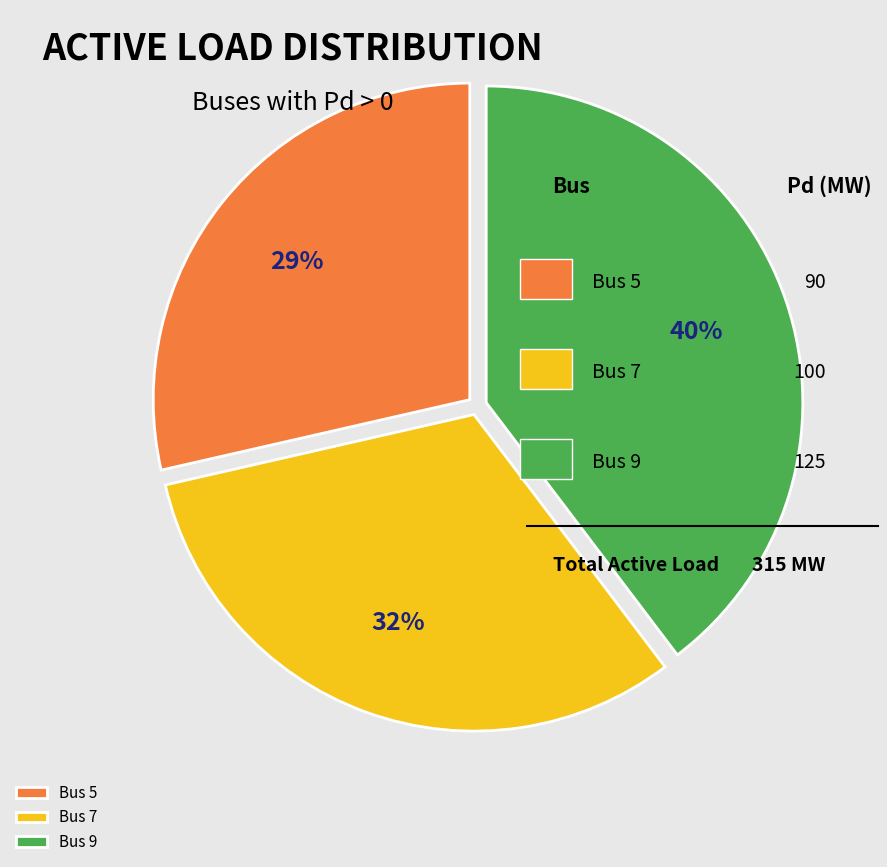

Approximately how many times larger is the value at Bus 7 compared to Bus 9?

0.8